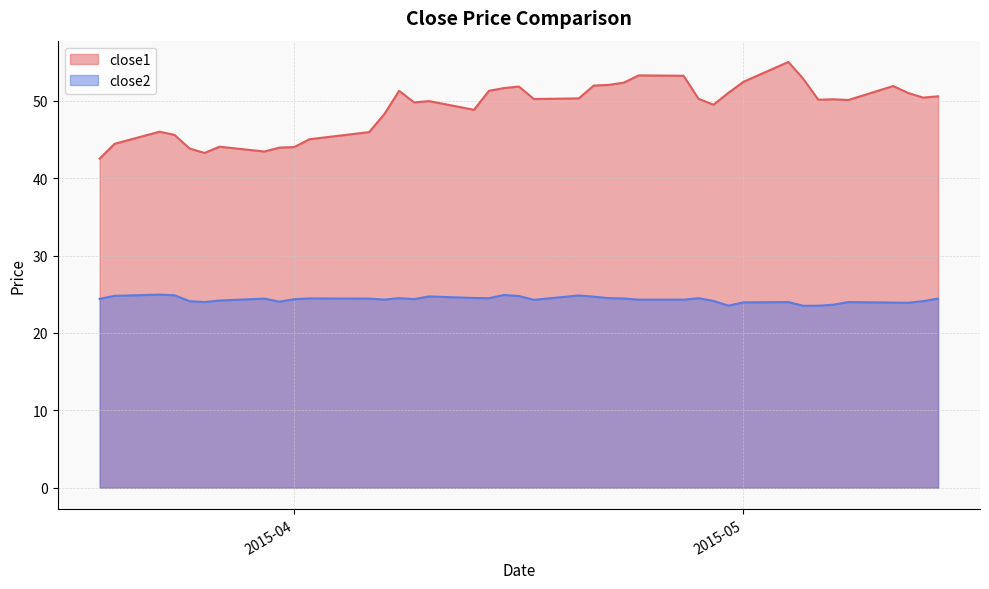

Which series has the widest spread of values?

close1